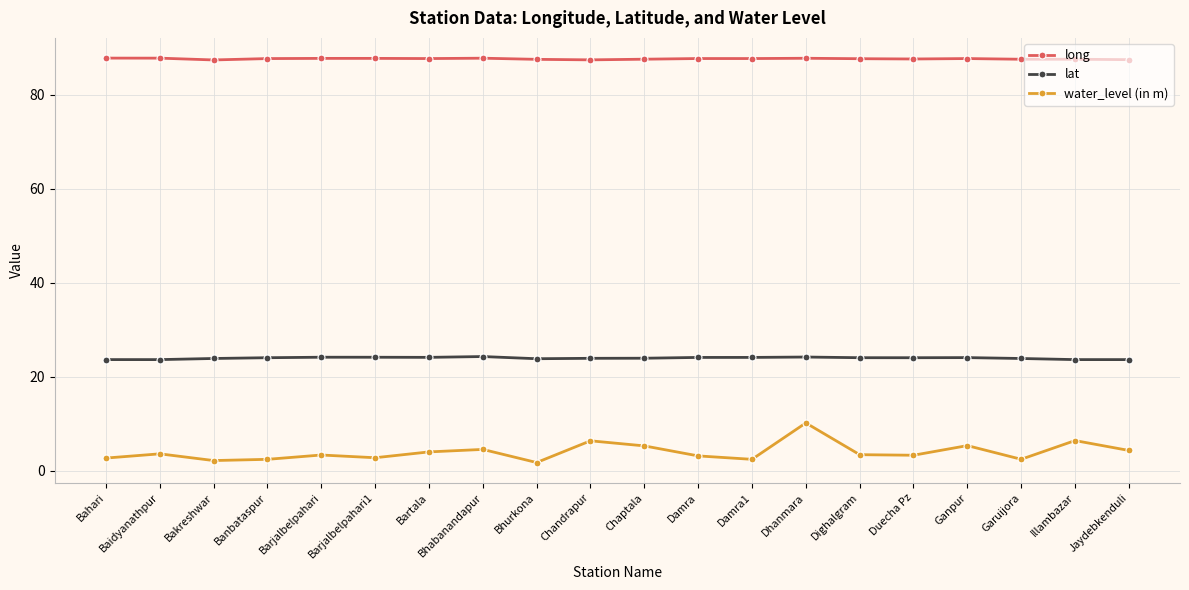

At how many categories does at least one series exceed 70?

20